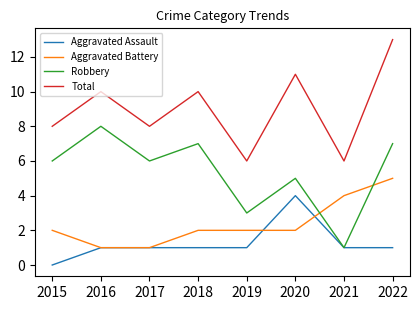

What is the spread (max minus min) of values at 2020?

9